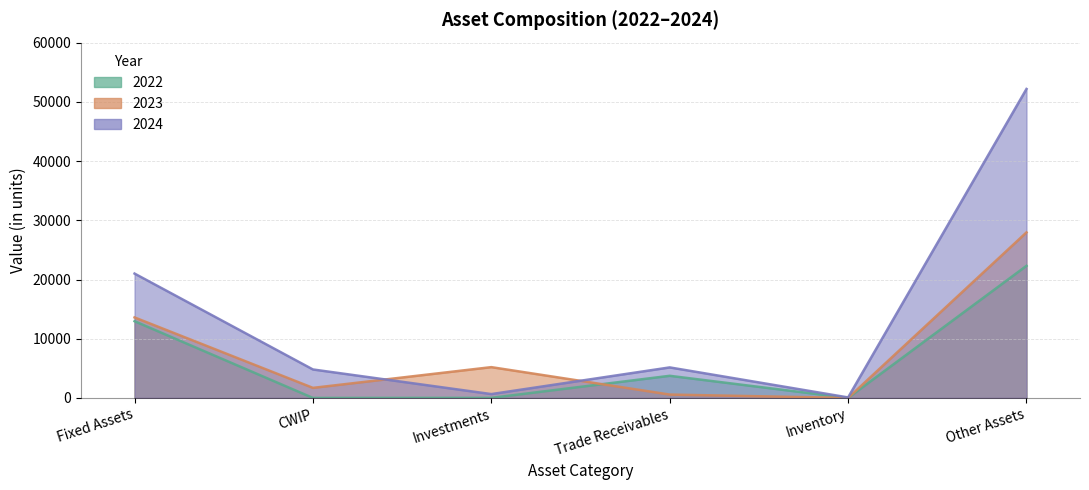

At which label is 2023 closest to 13982?

Fixed Assets